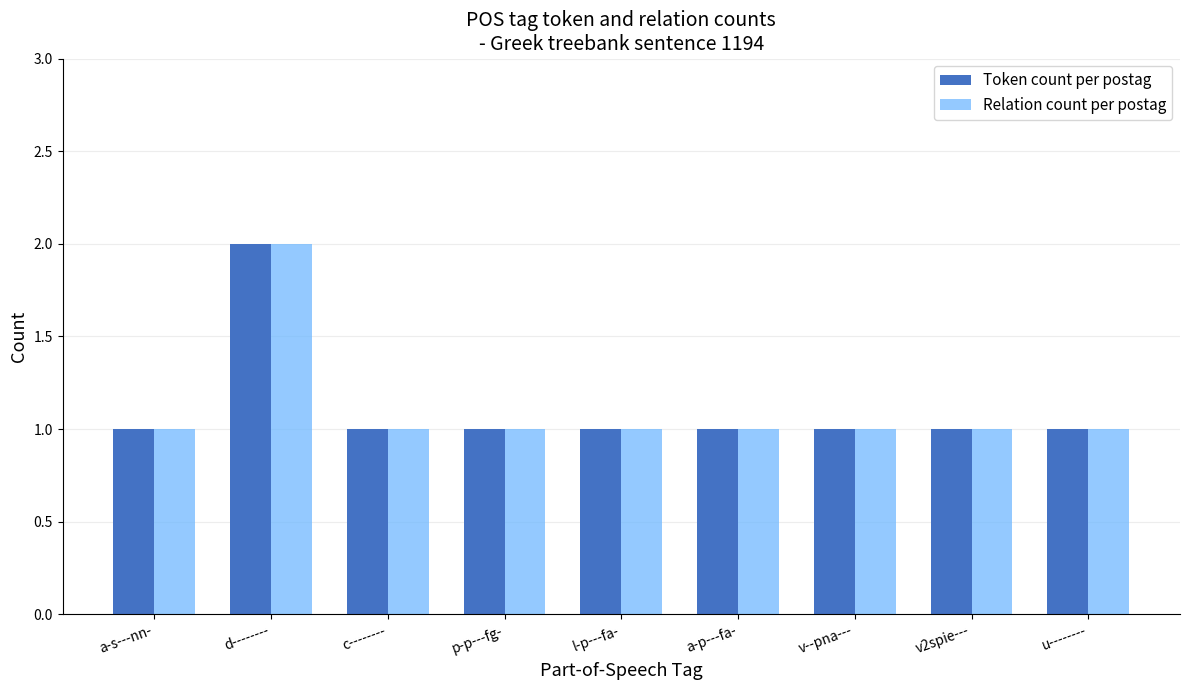

How many bars are there in total?

18